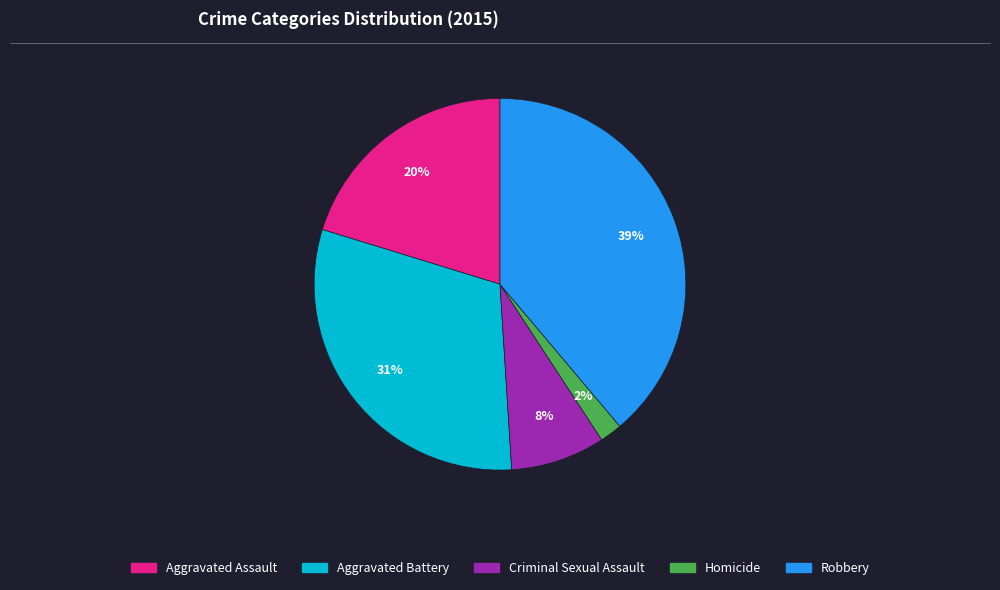

Rank the categories by value from highest to lowest.

Robbery, Aggravated Battery, Aggravated Assault, Criminal Sexual Assault, Homicide